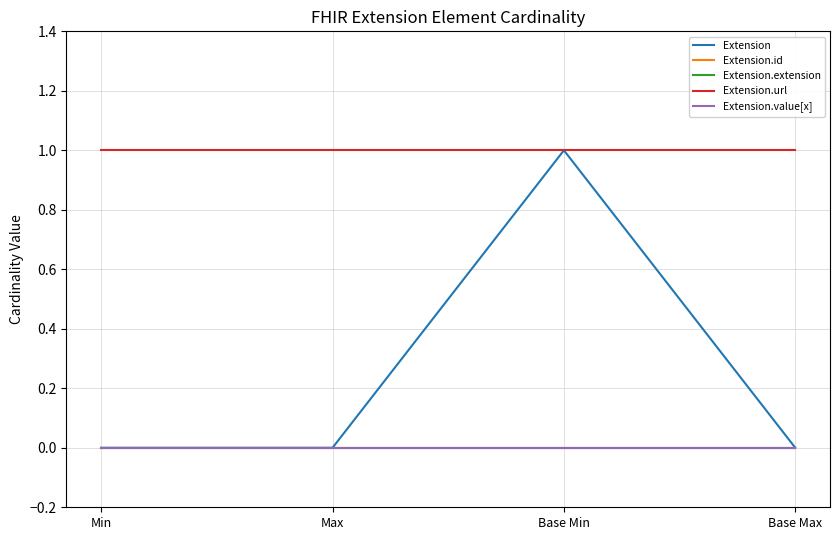

What is the maximum value shown in the chart?

1